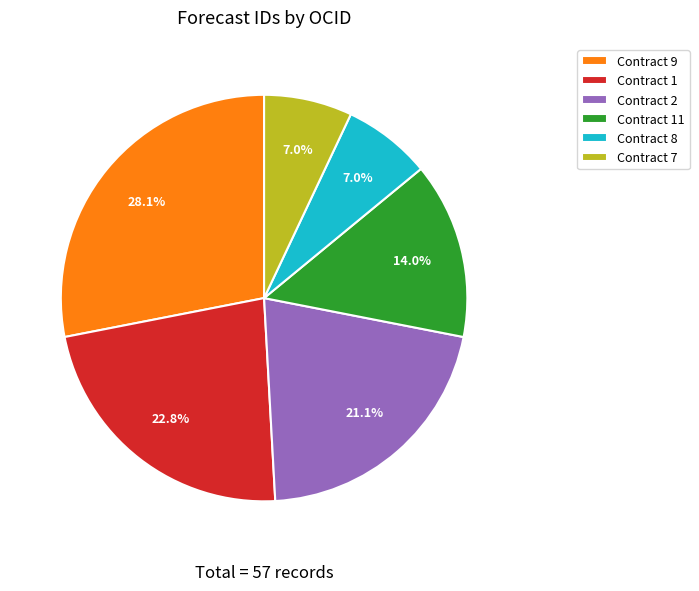

Which category has the biggest portion of the pie?

Contract 9